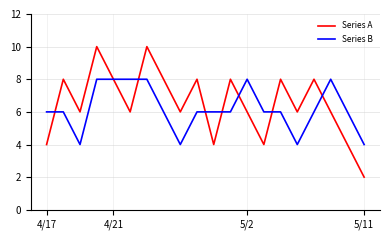

Count the number of data series in this chart.

2